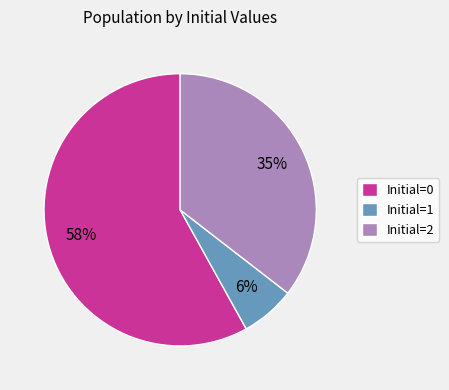

To the nearest percent, what is the average slice percentage?

33%